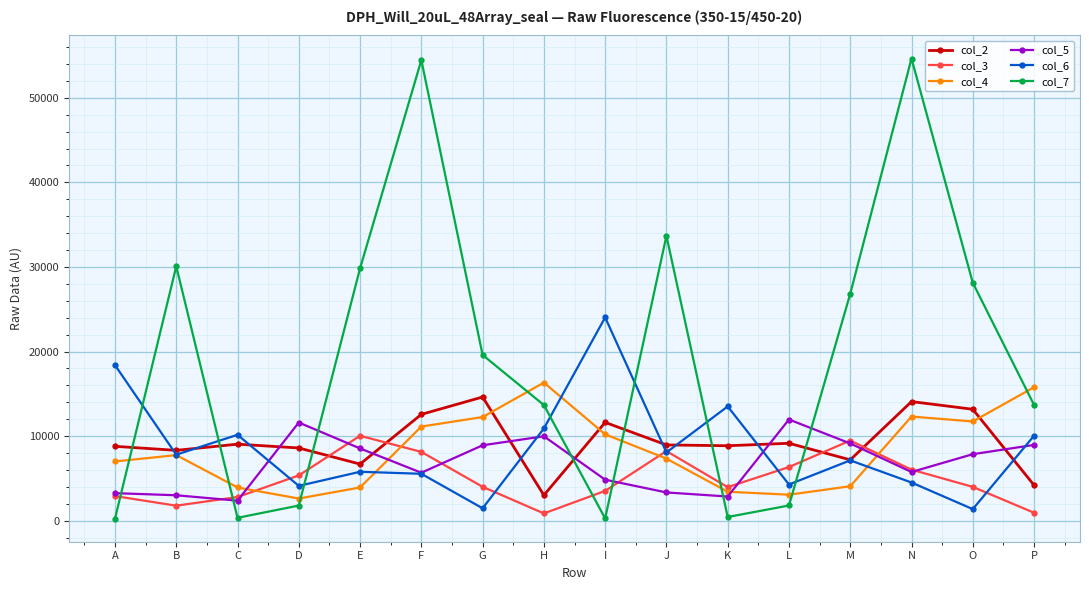

What is the difference between the highest and lowest values at B?

28296